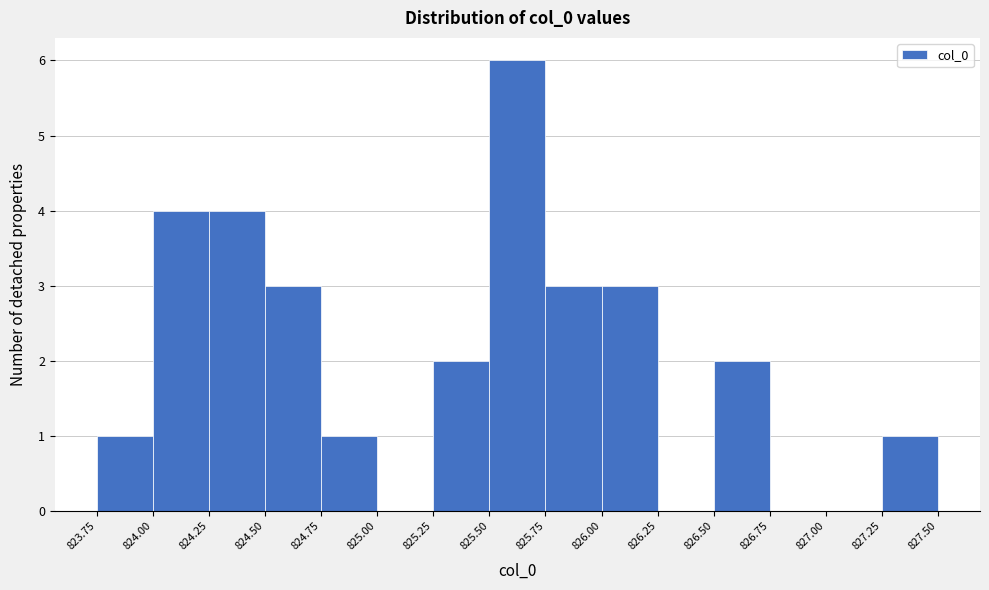

Which range on the x-axis has the tallest bar?

825.50 to 825.75